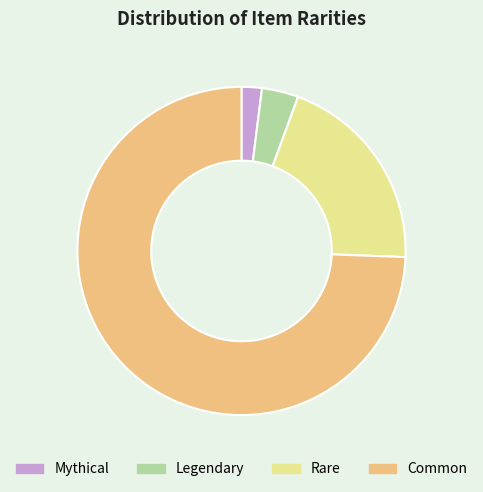

Which slice is the largest?

Common